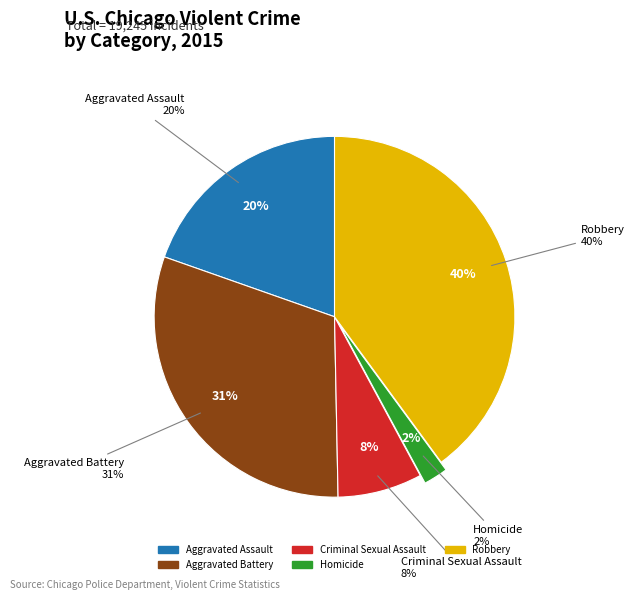

What portion of the pie excludes Homicide?

97.8%